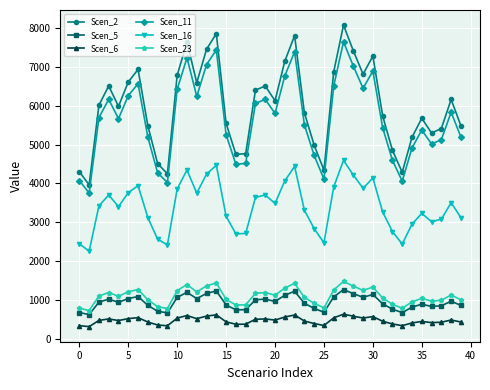

How many categories are shown in the chart?

40